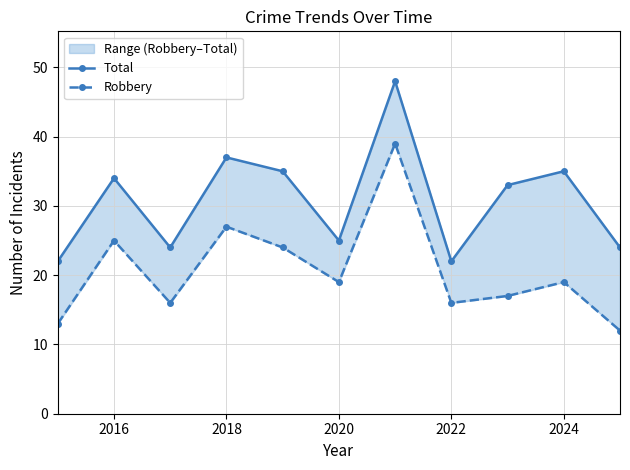

List the series in order of their peak value, lowest first.

Robbery, Total